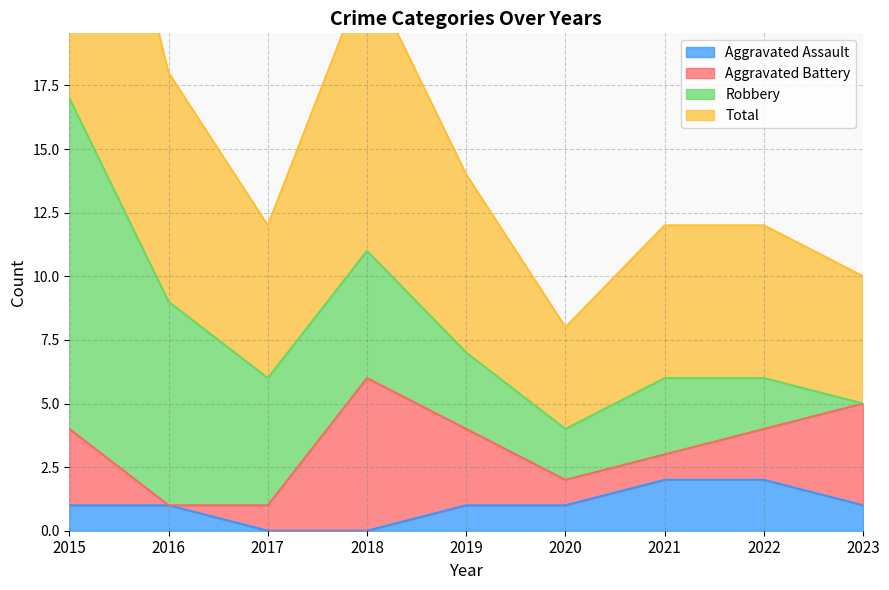

Is it true that Total equals 2 at 2017?

False